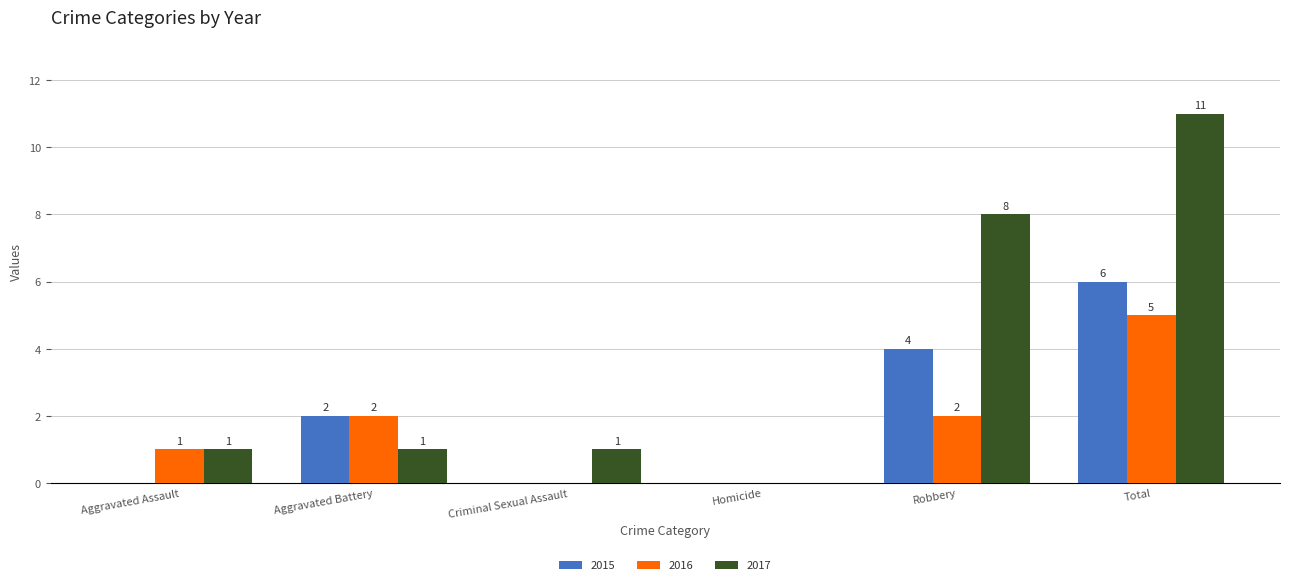

Does the chart contain stacked bars?

No